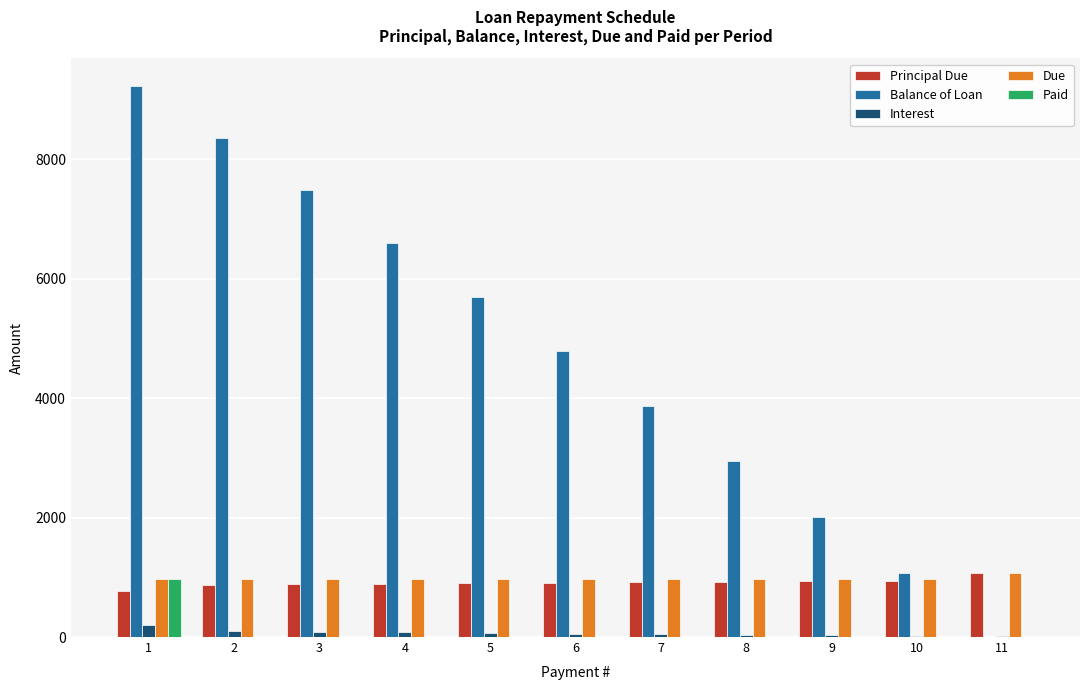

How many values in the Balance of Loan series exceed 4787?

6